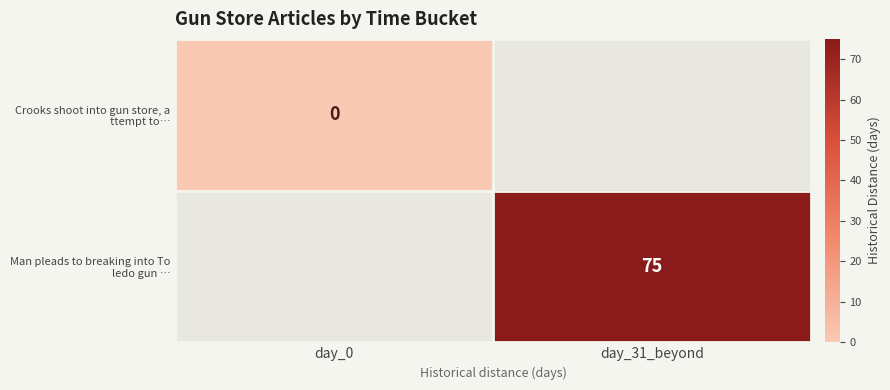

True or false: Man pleads to breaking into To ledo gun … has a value of 98.1 at day_31_beyond.

False